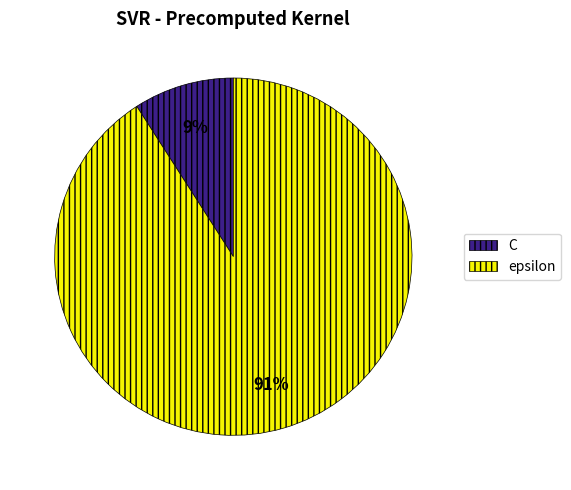

Count the number of slices in the pie.

2